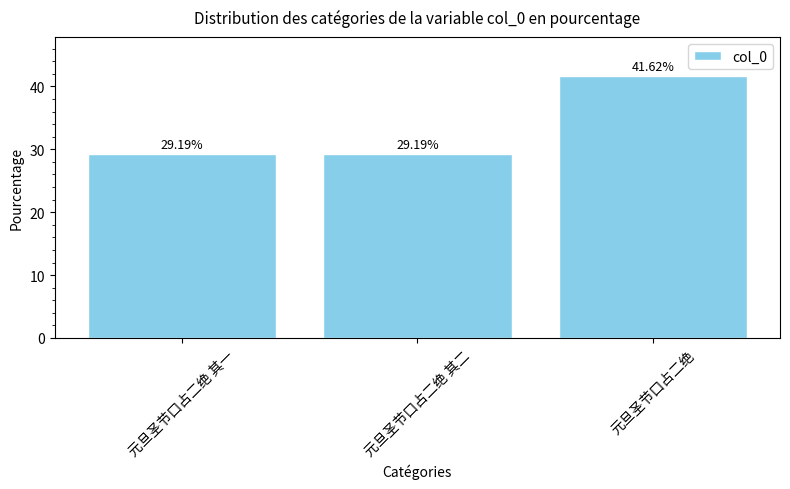

Reading right to left, what are all the values shown in this chart?

41.6	29.2	29.2